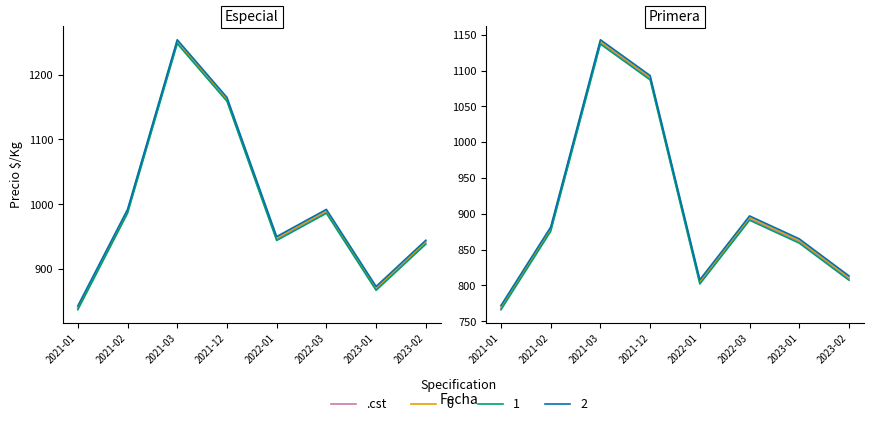

Which has a higher value, 2023-02 or 2022-03?

2022-03